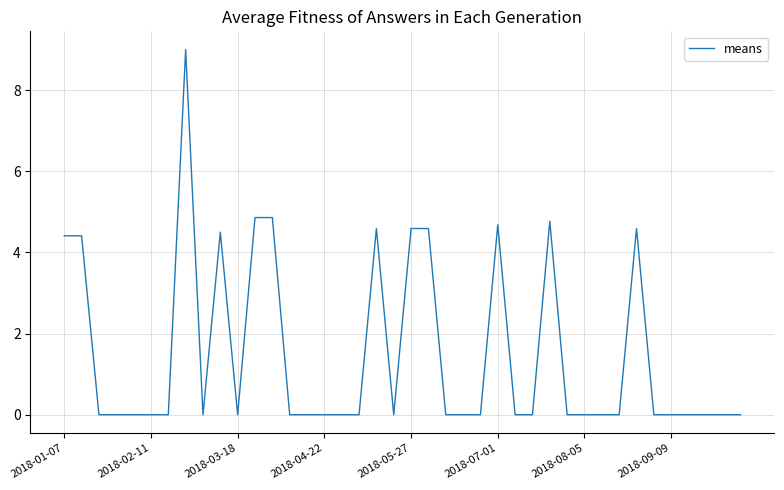

What is the maximum value shown in the chart?

9.0